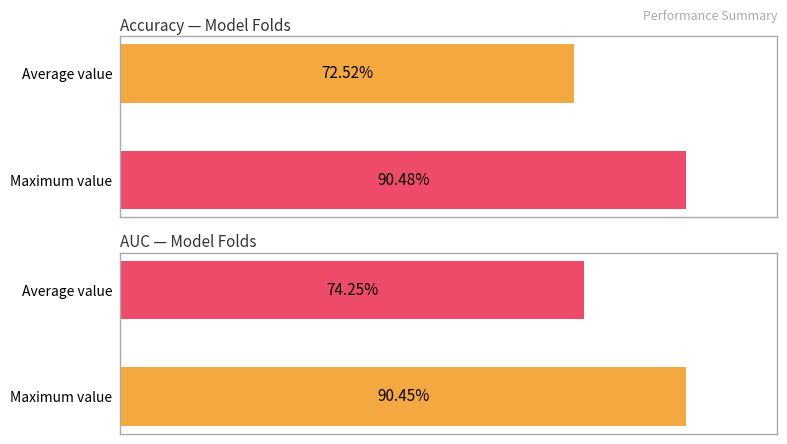

Between Maximum value and Average value, which is larger?

Maximum value